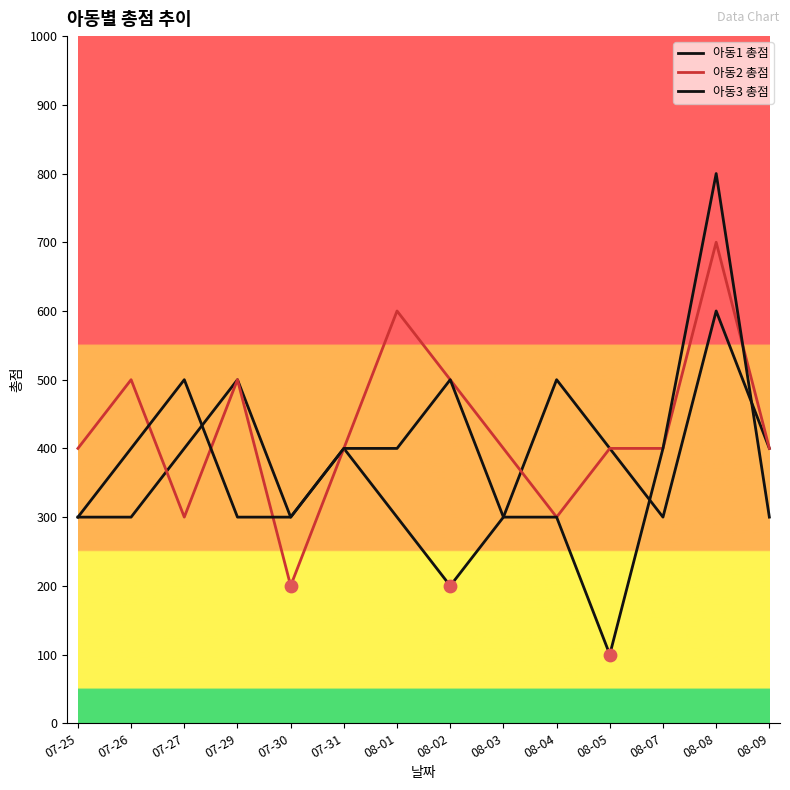

Which series has the largest total across all categories?

아동2 총점